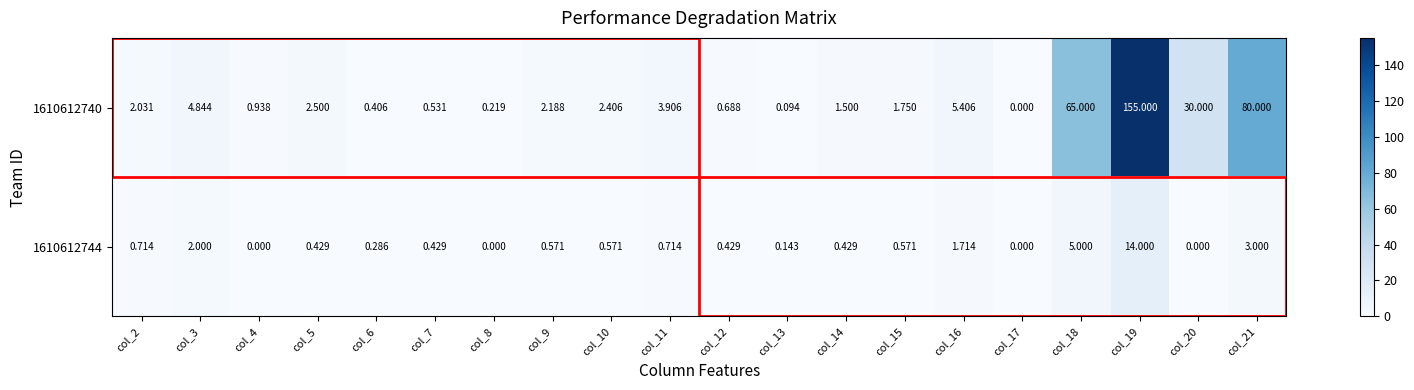

Is the value of 1610612740 at col_7 greater than the value of 1610612744 at col_12?

Yes